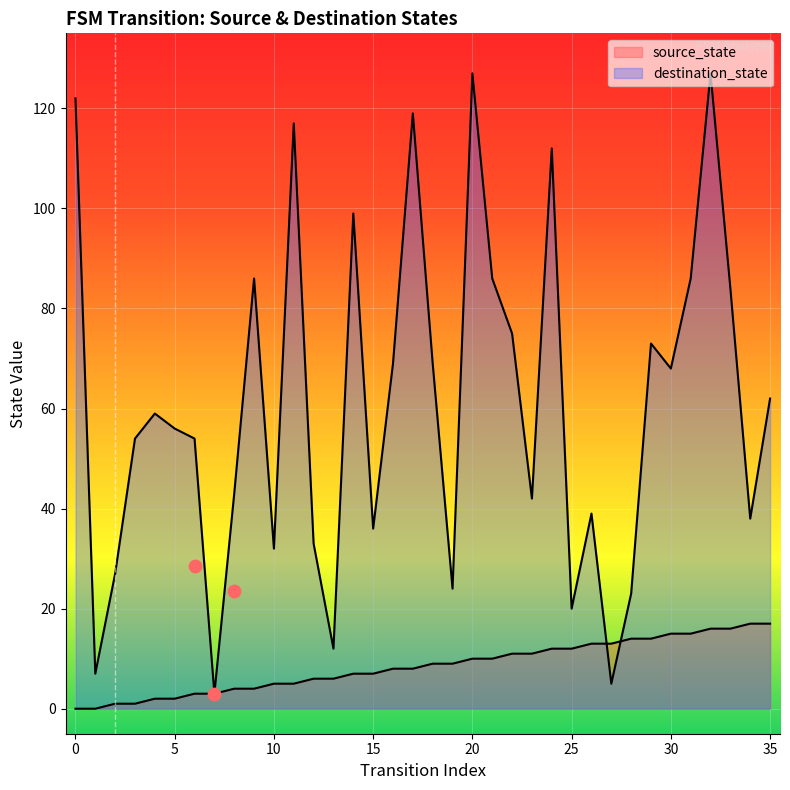

At which category is the sum across all series the highest?

32